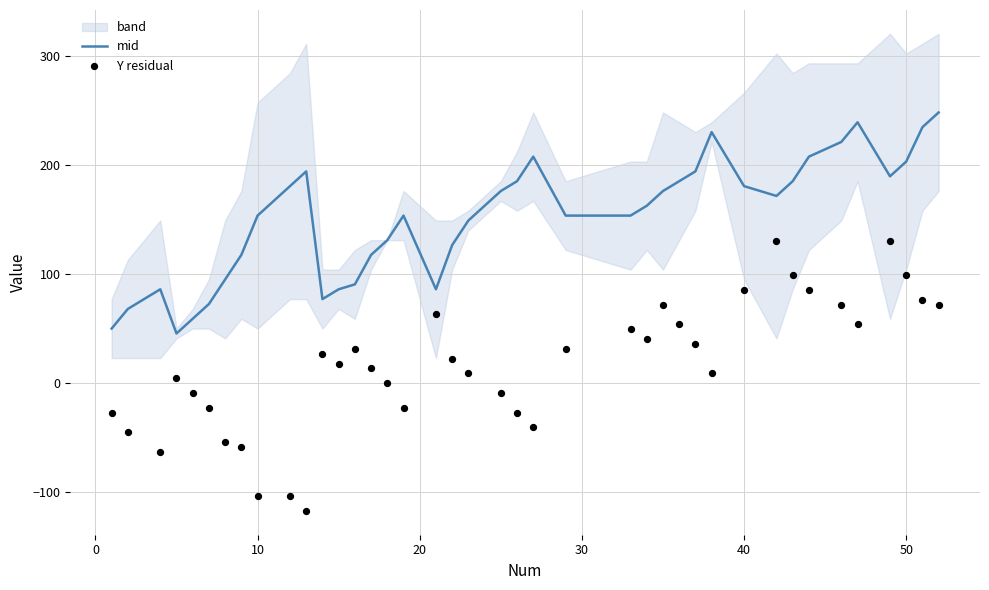

Which series has the largest Y range (max minus min)?

Y residual